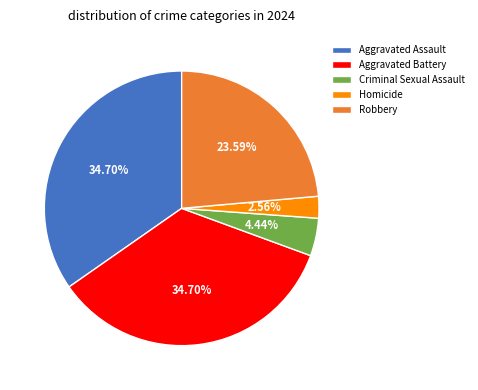

The Homicide slice represents 3% of the pie. True or false?

True